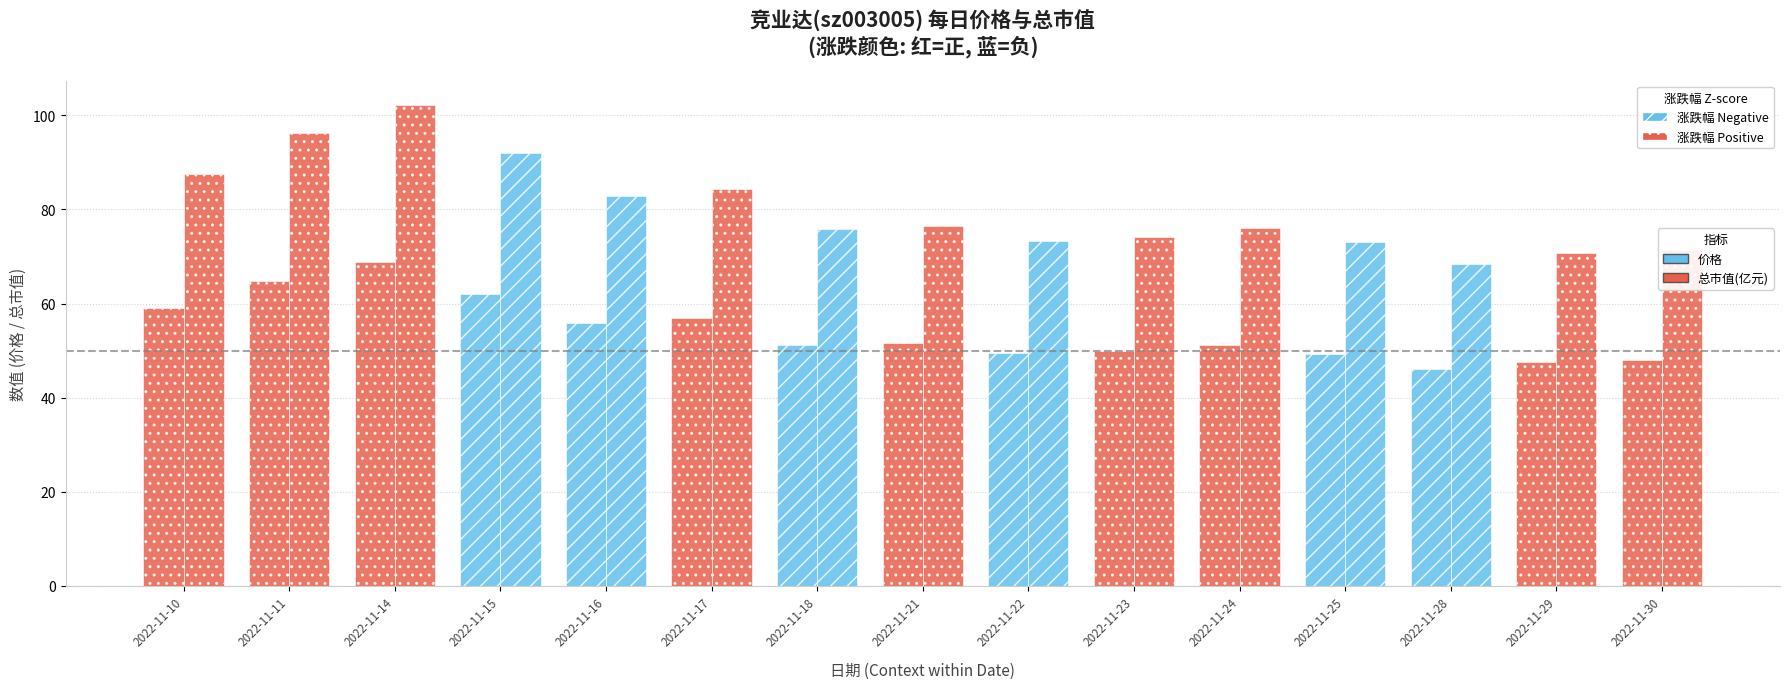

Reading left to right, what are all the values shown in this chart?

价格: 2022-11-10=59.0	2022-11-11=64.9	2022-11-14=68.9	2022-11-15=62.0	2022-11-16=55.8	2022-11-17=56.9	2022-11-18=51.2	2022-11-21=51.6	2022-11-22=49.4	2022-11-23=50.0	2022-11-24=51.3	2022-11-25=49.2	2022-11-28=46.1	2022-11-29=47.6	2022-11-30=48.1
总市值(亿元): 2022-11-10=87.6	2022-11-11=96.3	2022-11-14=102.3	2022-11-15=92.0	2022-11-16=82.8	2022-11-17=84.4	2022-11-18=76.0	2022-11-21=76.5	2022-11-22=73.3	2022-11-23=74.2	2022-11-24=76.1	2022-11-25=73.1	2022-11-28=68.4	2022-11-29=70.7	2022-11-30=71.3